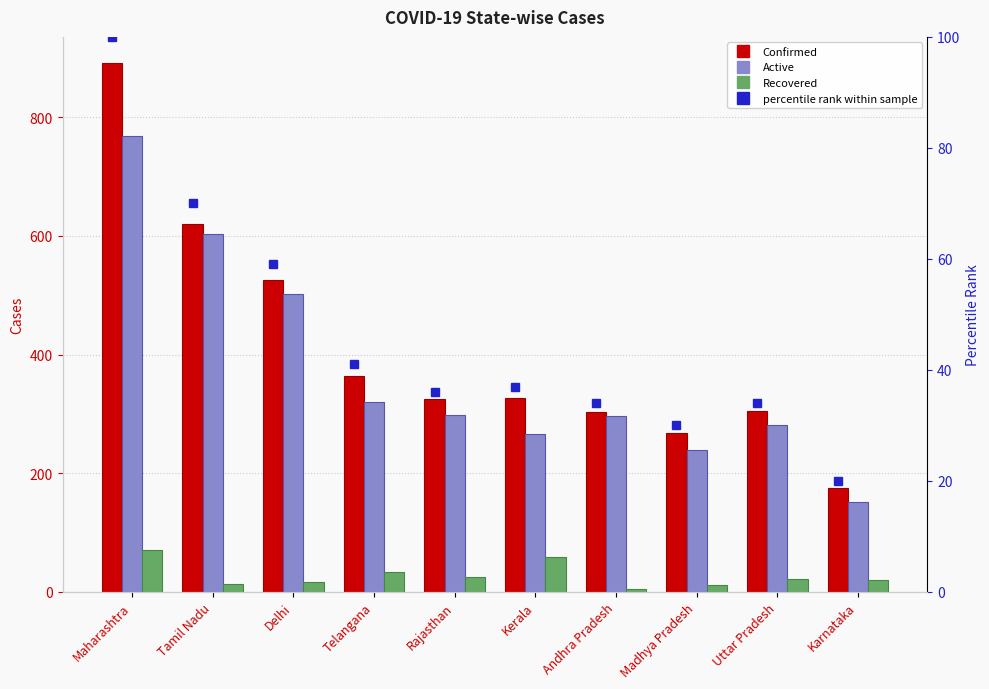

Reading left to right, extract all data points from this chart.

Confirmed: 891	621	525	364	325	327	304	268	305	175
Active: 769	603	502	320	298	266	296	239	281	151
Recovered: 70	13	16	33	25	59	5	11	21	20
percentile rank within sample: 100	70	59	41	36	37	34	30	34	20